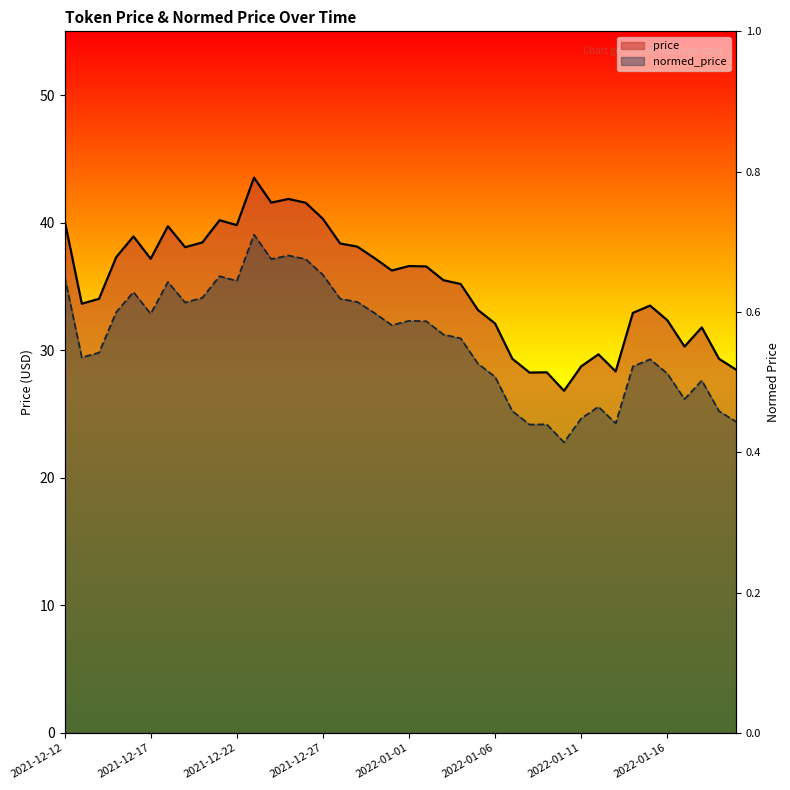

List the series in order of their overall mean, lowest first.

normed_price, price